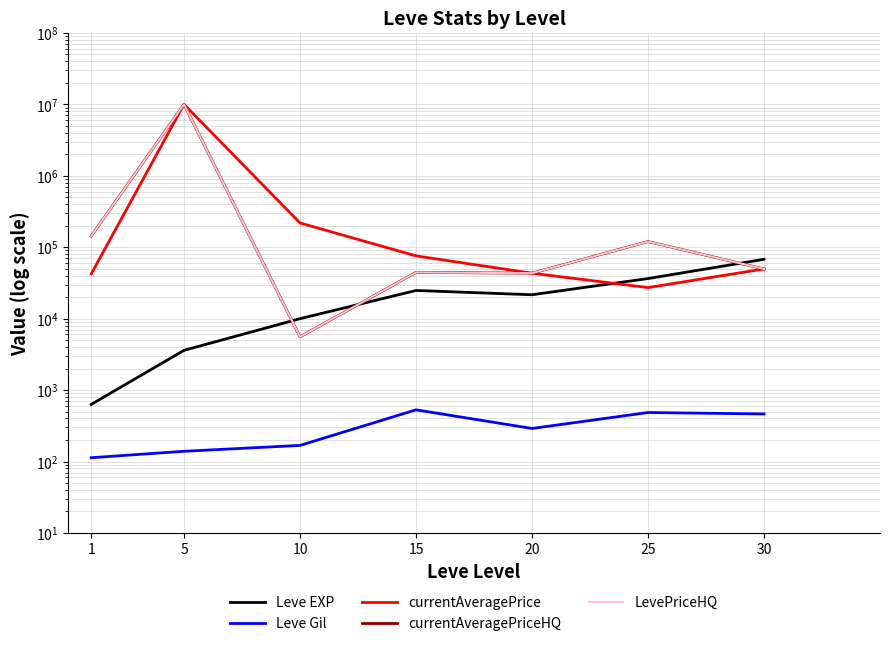

At how many categories does at least one series exceed 5363766?

1